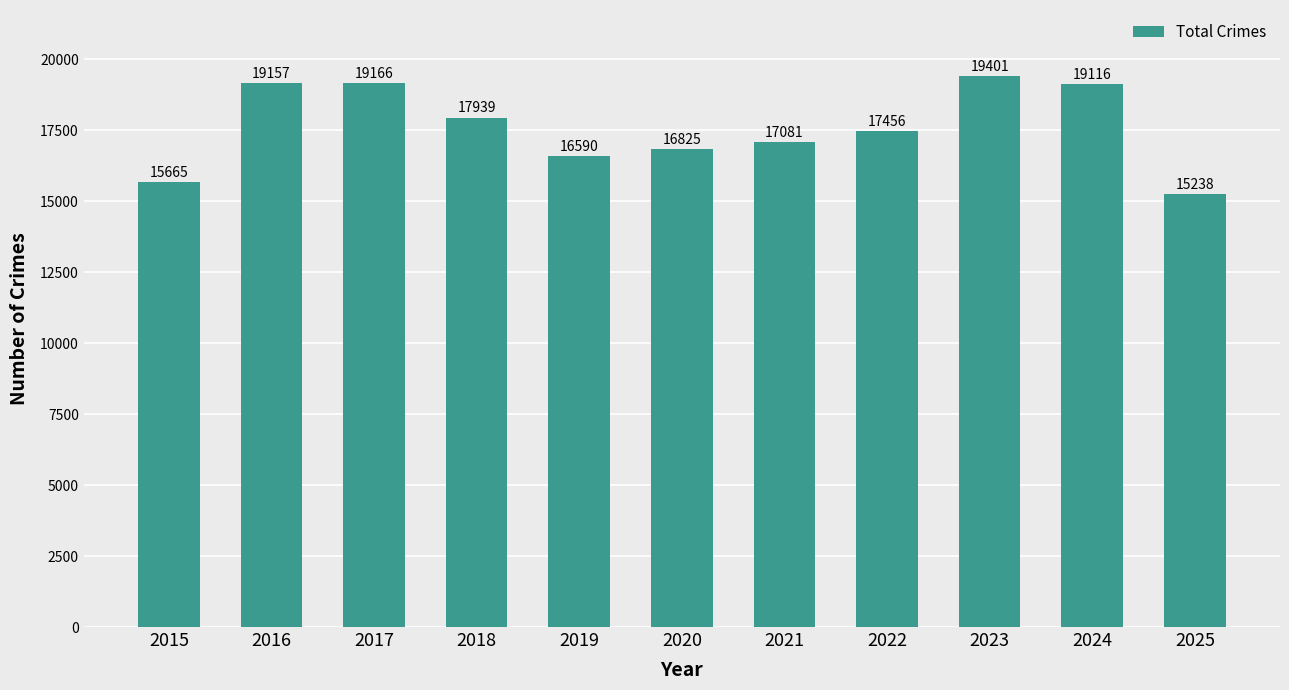

What is the average value?

17603